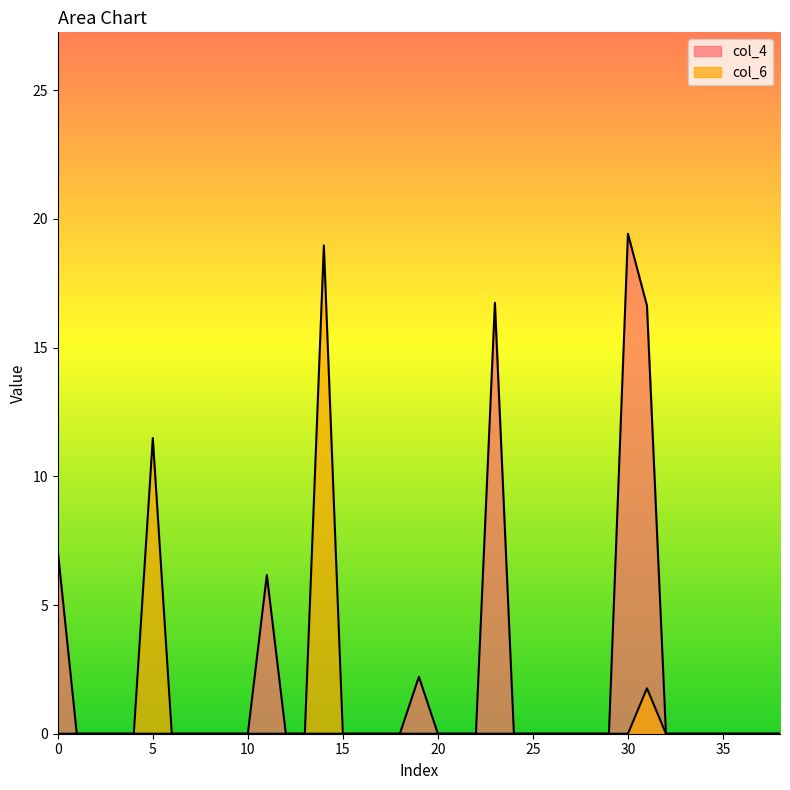

Reading left to right, transcribe all the data shown in this chart.

col_4: 0=7.1	1=0.0	2=0.0	3=0.0	4=0.0	5=0.0	6=0.0	7=0.0	8=0.0	9=0.0	10=0.0	11=6.2	12=0.0	13=0.0	14=0.0	15=0.0	16=0.0	17=0.0	18=0.0	19=2.2	20=0.0	21=0.0	22=0.0	23=16.7	24=0.0	25=0.0	26=0.0	27=0.0	28=0.0	29=0.0	30=19.4	31=16.6	32=0.0	33=0.0	34=0.0	35=0.0	36=0.0	37=0.0	38=0.0
col_6: 0=0.0	1=0.0	2=0.0	3=0.0	4=0.0	5=11.5	6=0.0	7=0.0	8=0.0	9=0.0	10=0.0	11=0.0	12=0.0	13=0.0	14=19.0	15=0.0	16=0.0	17=0.0	18=0.0	19=0.0	20=0.0	21=0.0	22=0.0	23=0.0	24=0.0	25=0.0	26=0.0	27=0.0	28=0.0	29=0.0	30=0.0	31=1.8	32=0.0	33=0.0	34=0.0	35=0.0	36=0.0	37=0.0	38=0.0